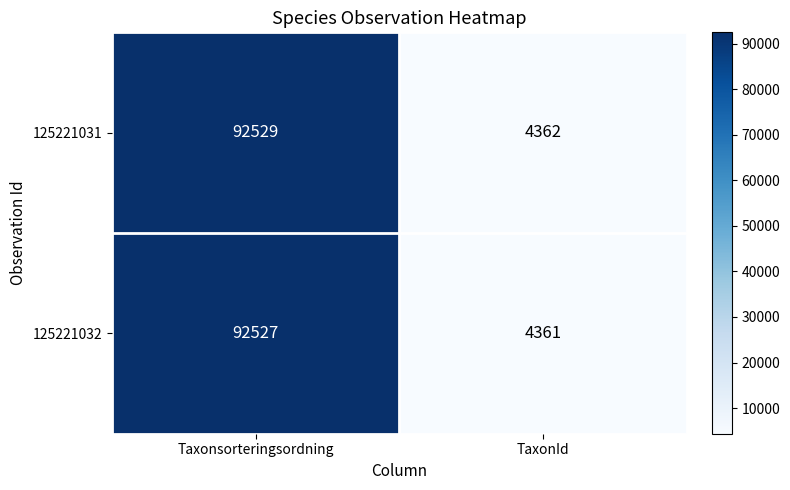

Reading left to right, transcribe all the data shown in this chart.

125221031: 92529	4362
125221032: 92527	4361